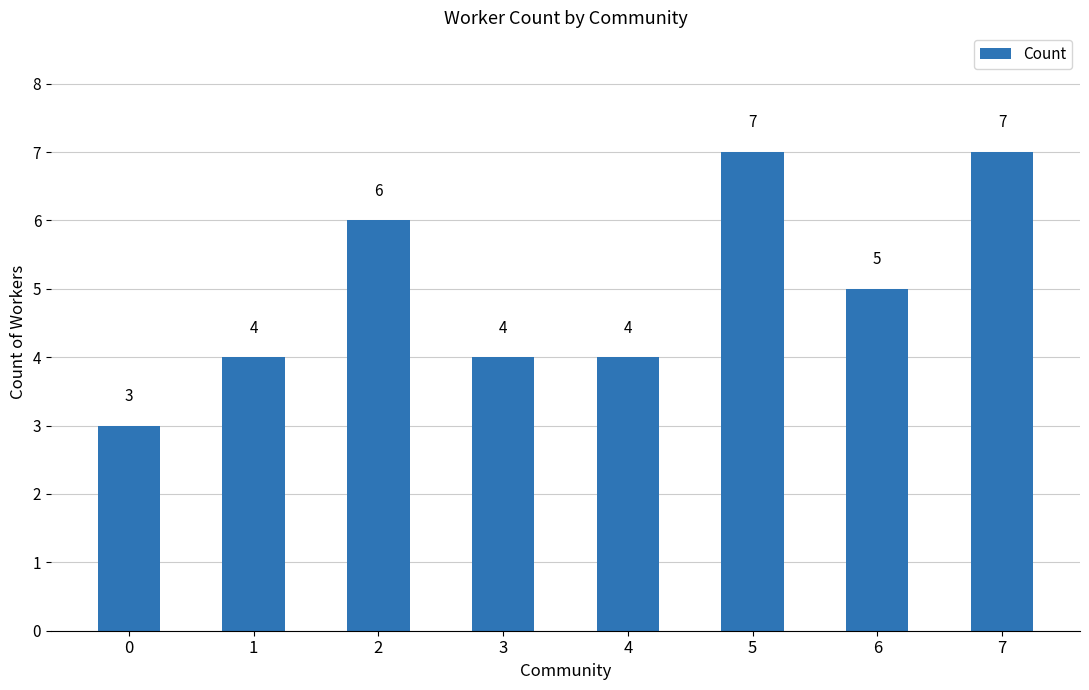

What is the ratio of the value at 1 to the value at 2?

0.7